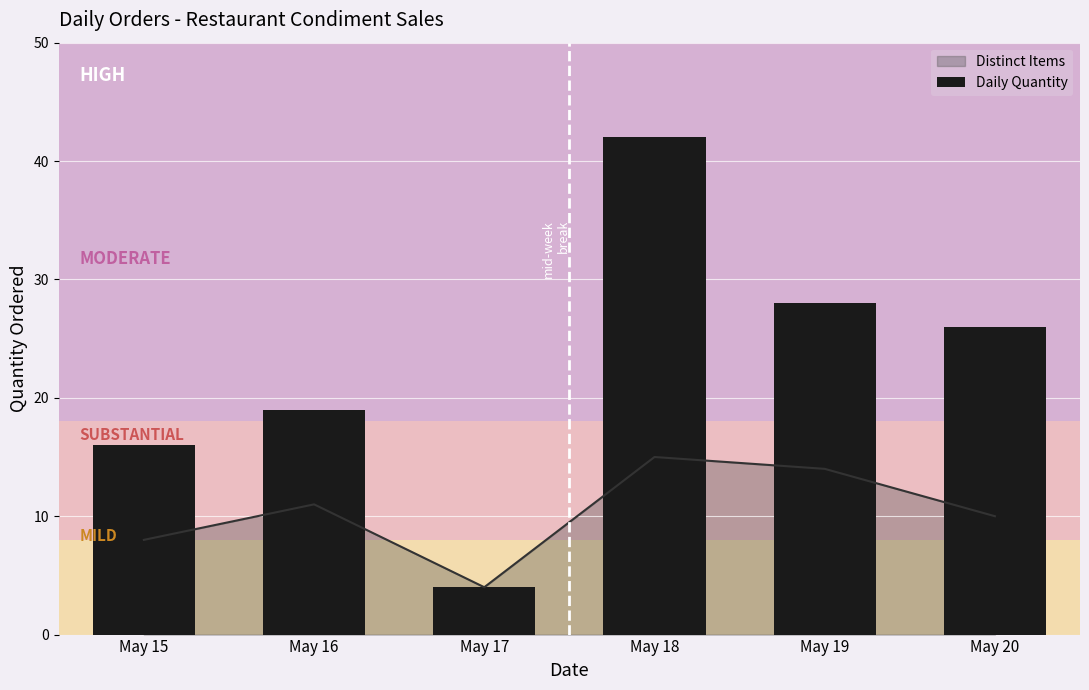

Count the number of values greater than 26.

2